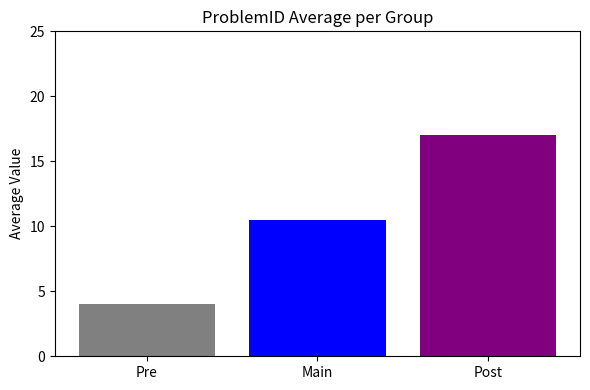

What is the greatest value displayed?

17.0